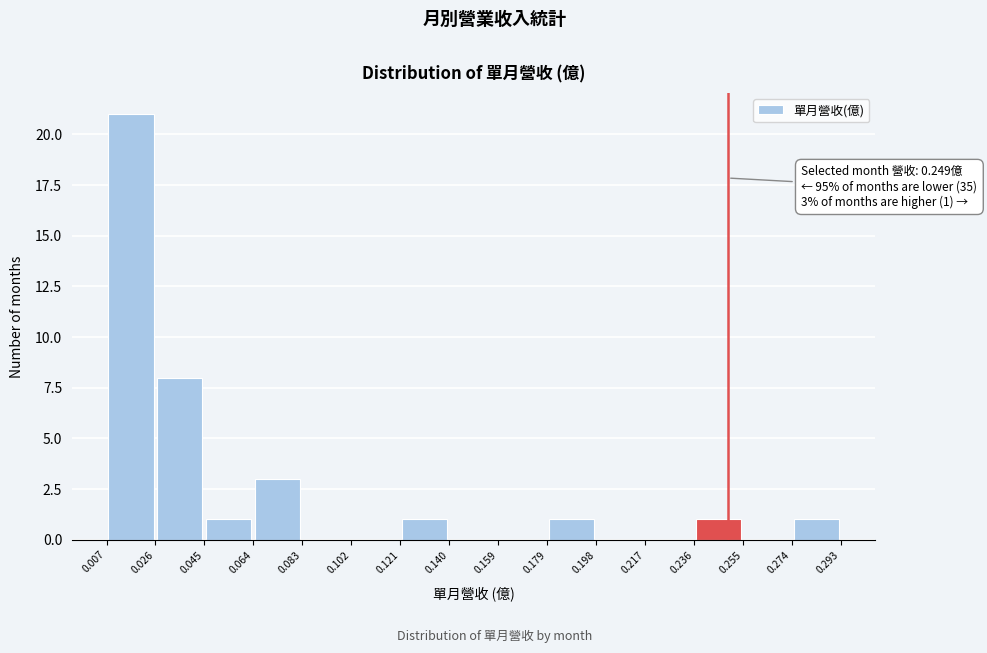

Over which range of the x-axis is the bar tallest?

0.007 to 0.026